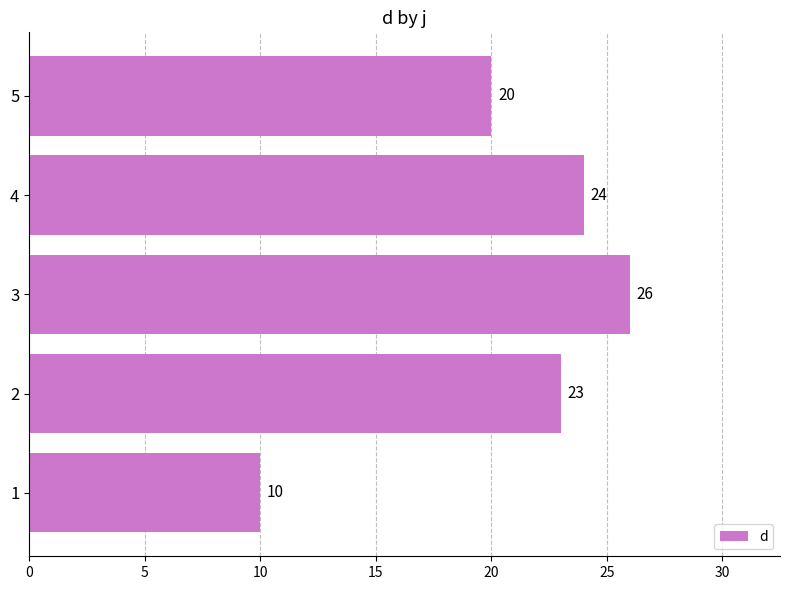

What is the maximum value shown in the chart?

26